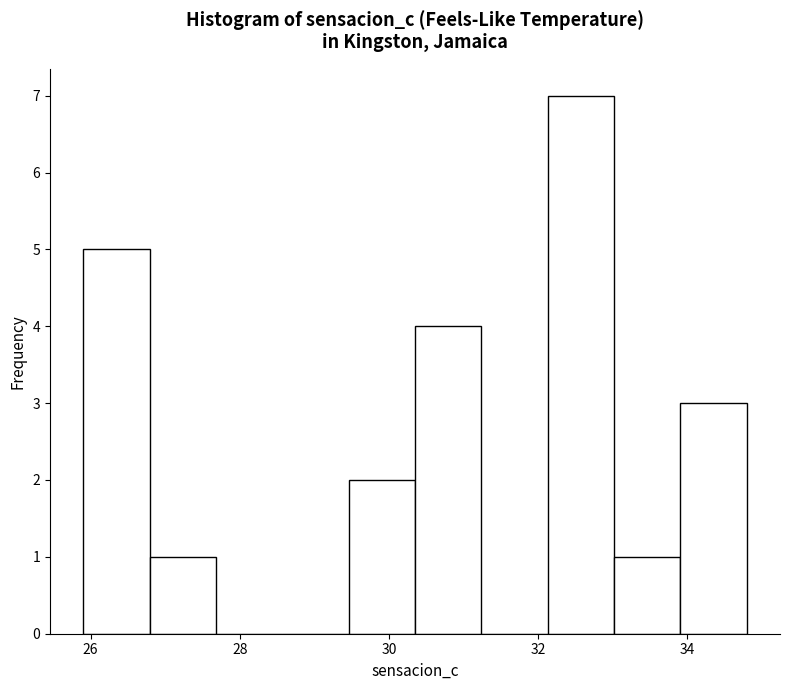

Reading left to right, transcribe this chart: for each bar, give the range it covers on the x-axis and its height. Neither the bar edges nor the heights are printed on the chart, so give them approximately, as read against the axes.

26.0 to 26.8: 5
26.8 to 27.6: 1
27.6 to 28.6: 0
28.6 to 29.4: 0
29.4 to 30.4: 2
30.4 to 31.2: 4
31.2 to 32.2: 0
32.2 to 33.0: 7
33.0 to 34.0: 1
34.0 to 34.8: 3